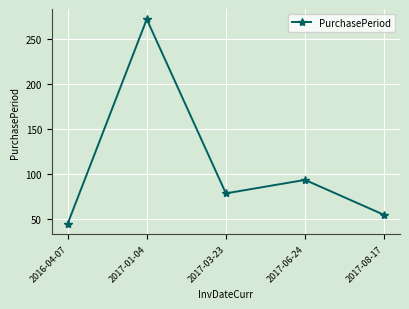

What is the label of the 3rd point from the right?

2017-03-23